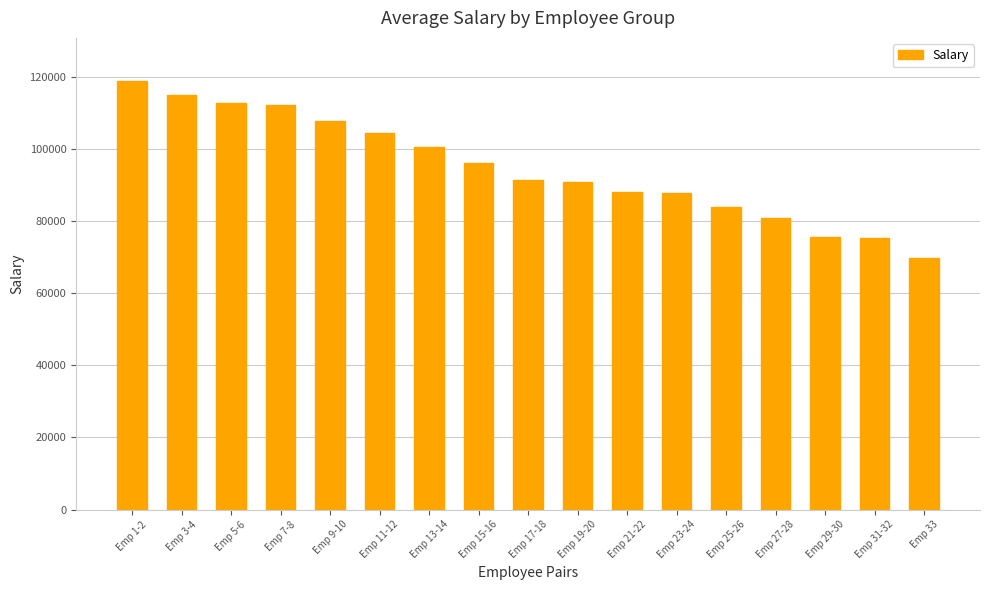

What is the smallest value displayed?

69710